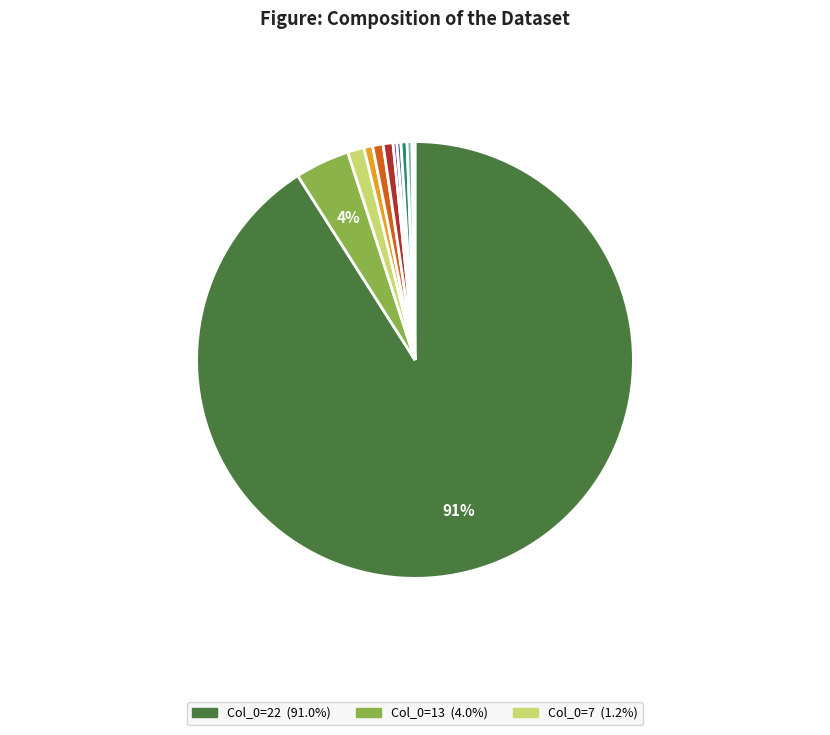

Does any single category account for the majority?

Yes